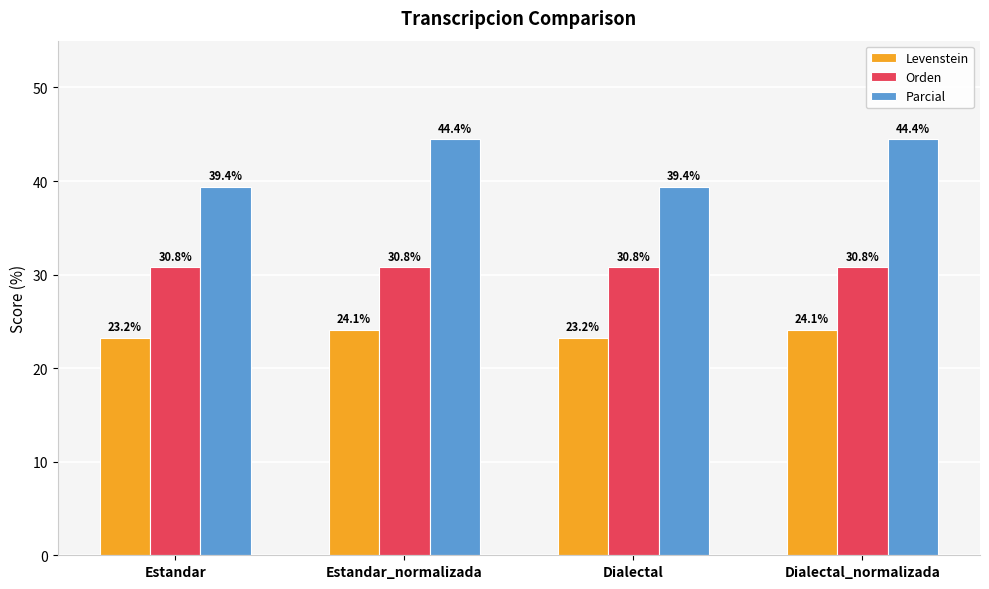

Are the bars grouped side by side (vs. stacked)?

Yes